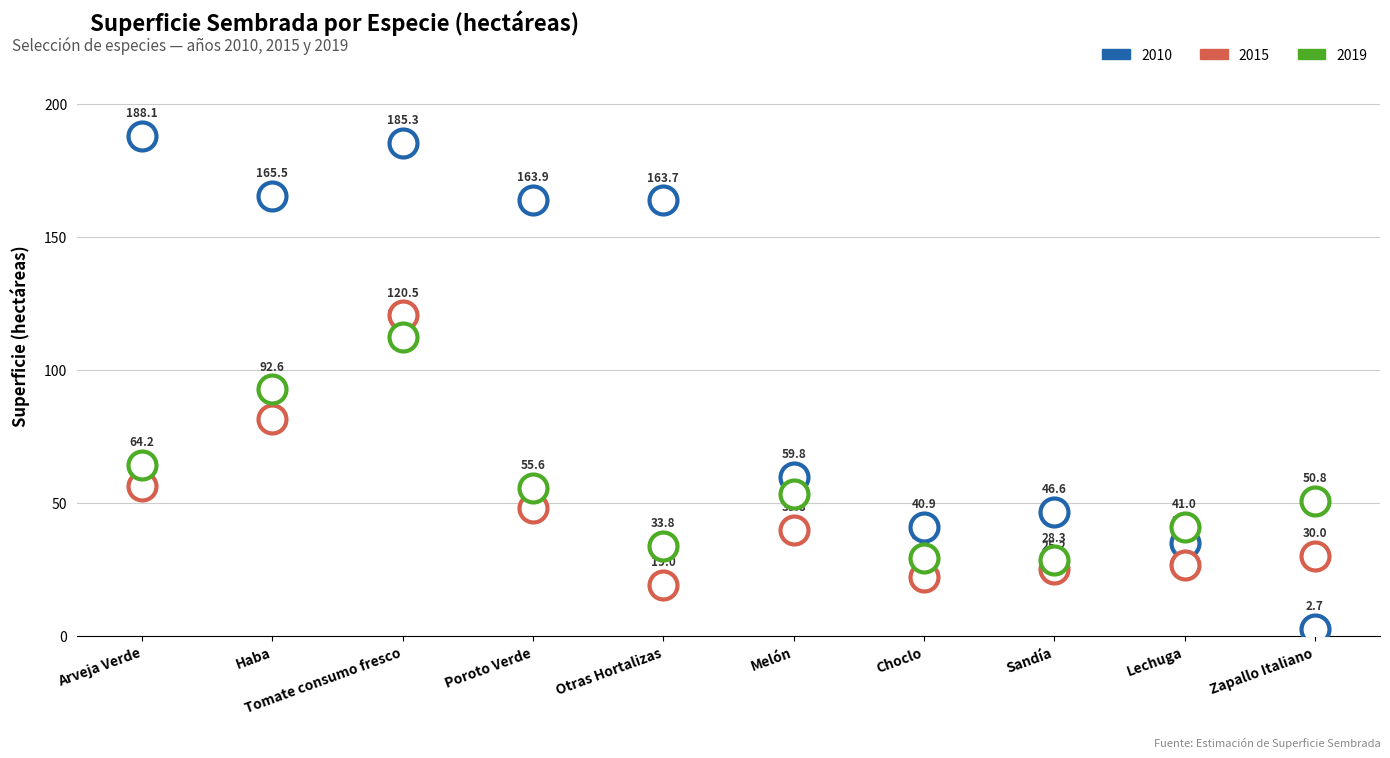

What is the difference between the second highest and minimum values in the 2010 series?

182.6